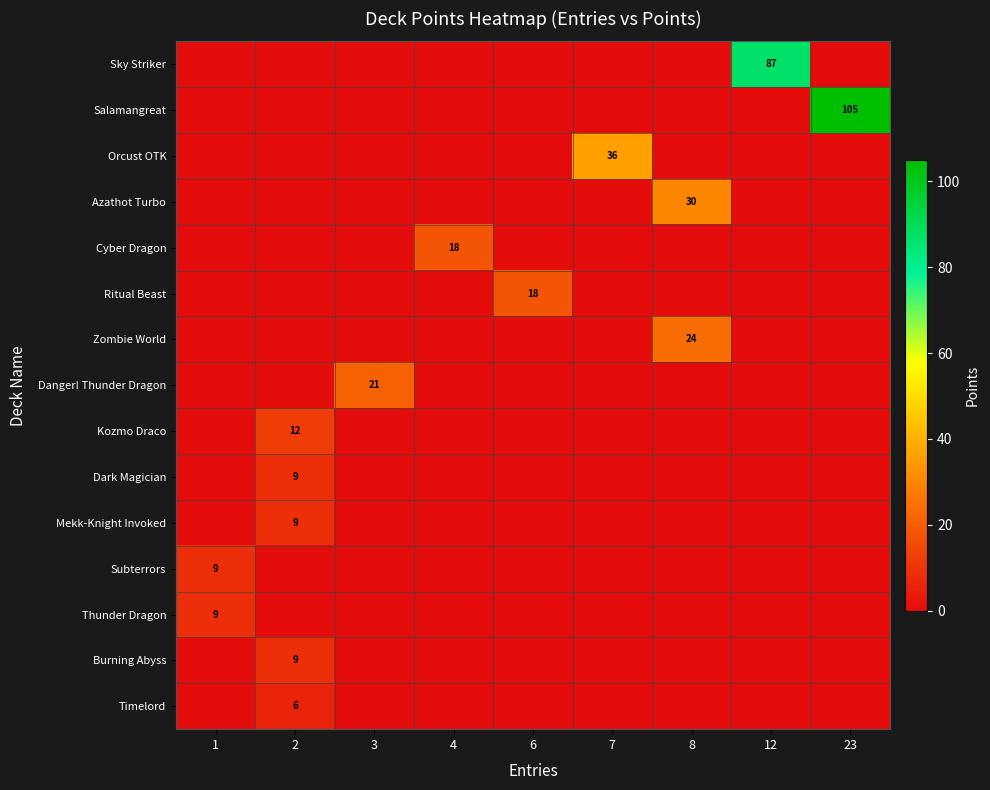

The Cyber Dragon series shows 18 at 4. True or false?

True